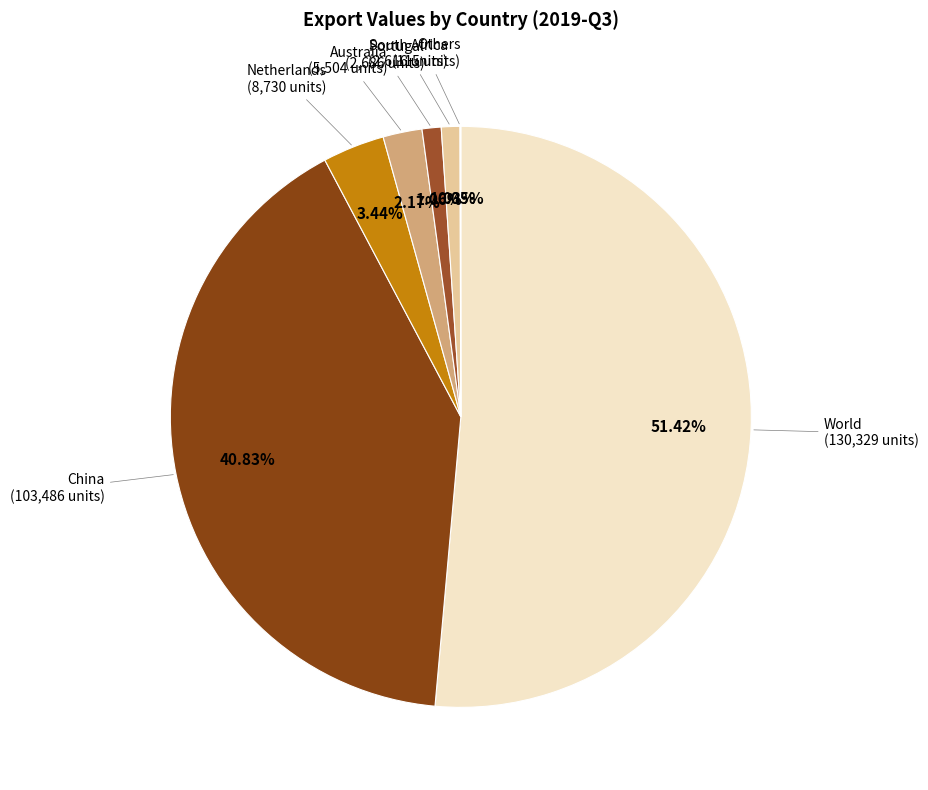

Is there a majority slice in this chart?

Yes